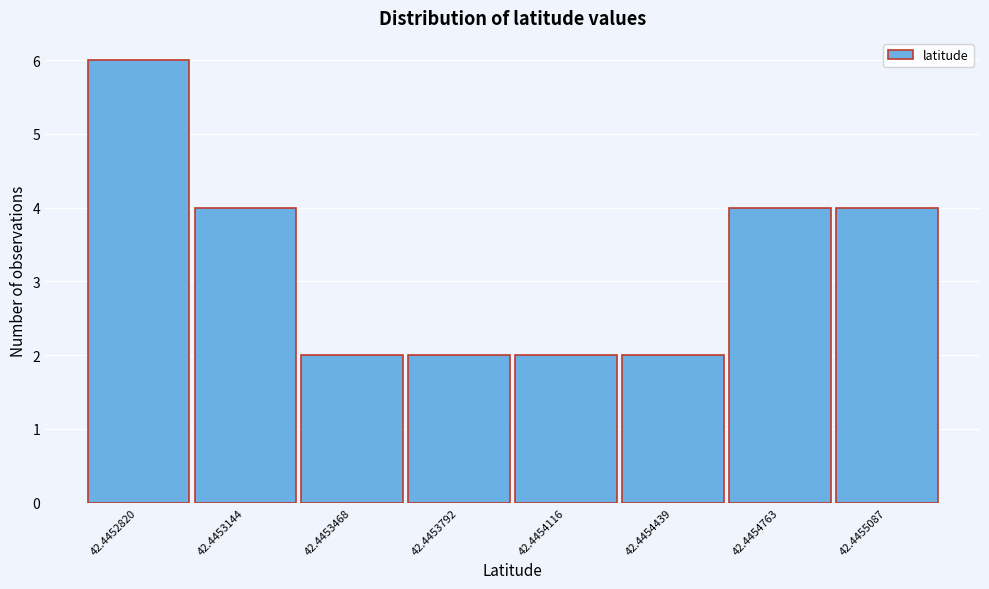

Reading left to right, extract all data points from this chart.

42.4452820=6	42.4453144=4	42.4453468=2	42.4453792=2	42.4454116=2	42.4454439=2	42.4454763=4	42.4455087=4